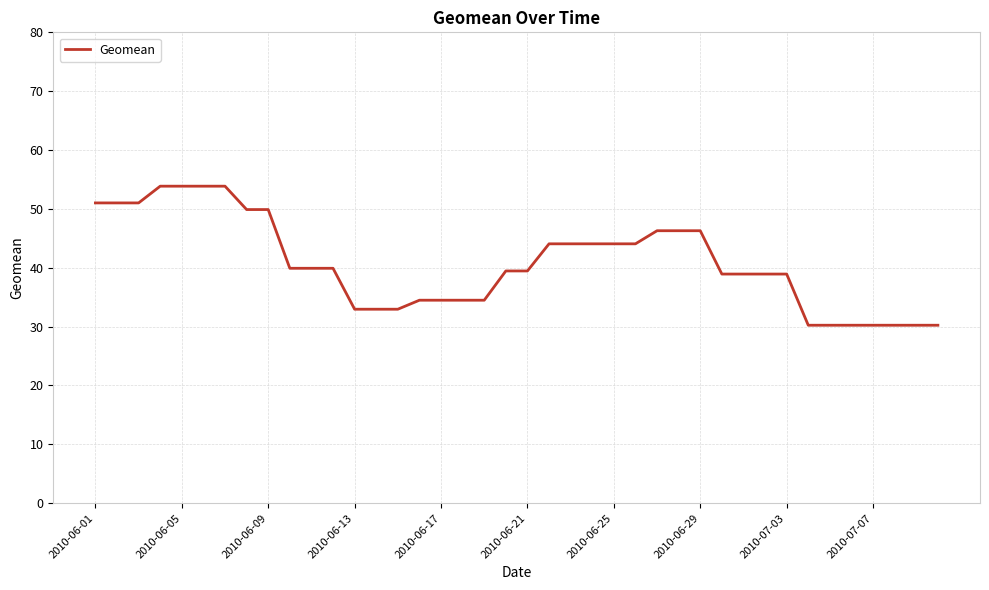

What is the minimum value shown in the chart?

30.2